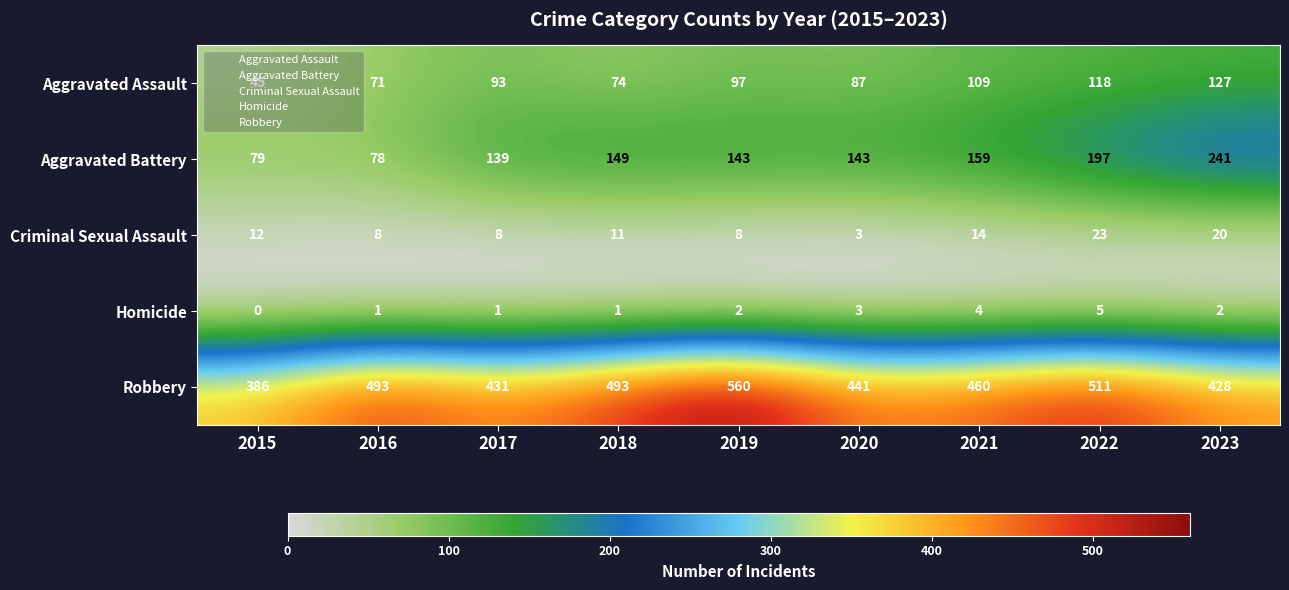

True or false: Aggravated Assault has a value of 80 at 2022.

False